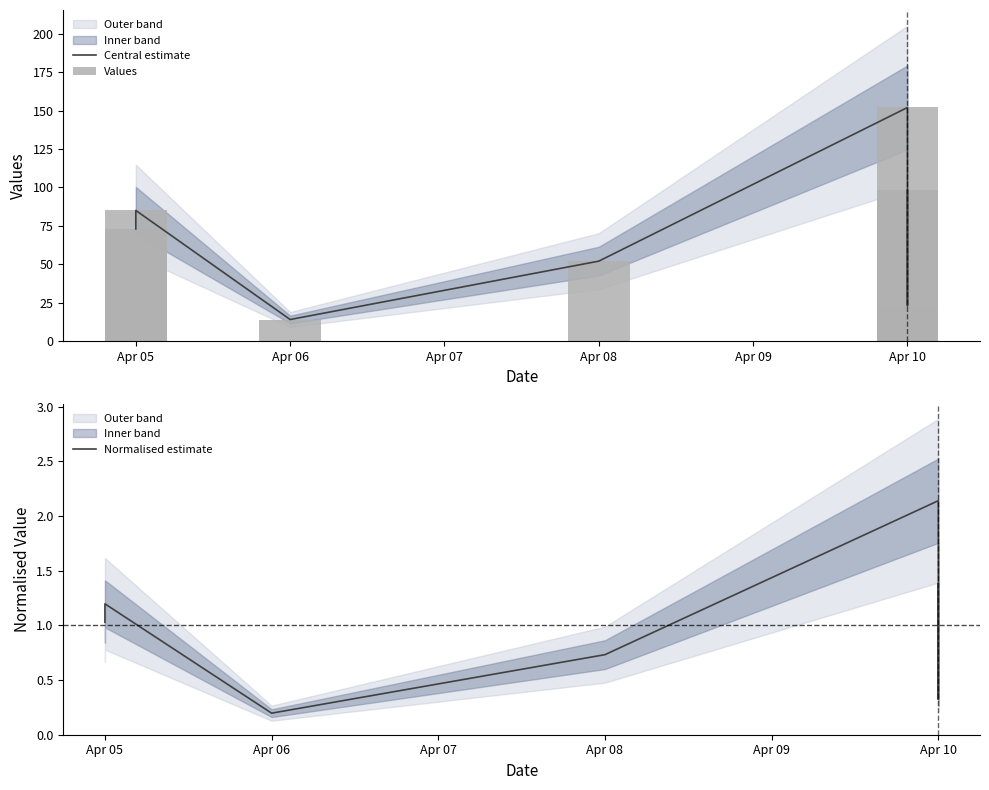

Read the Normalised estimate value at Apr 08.

0.7